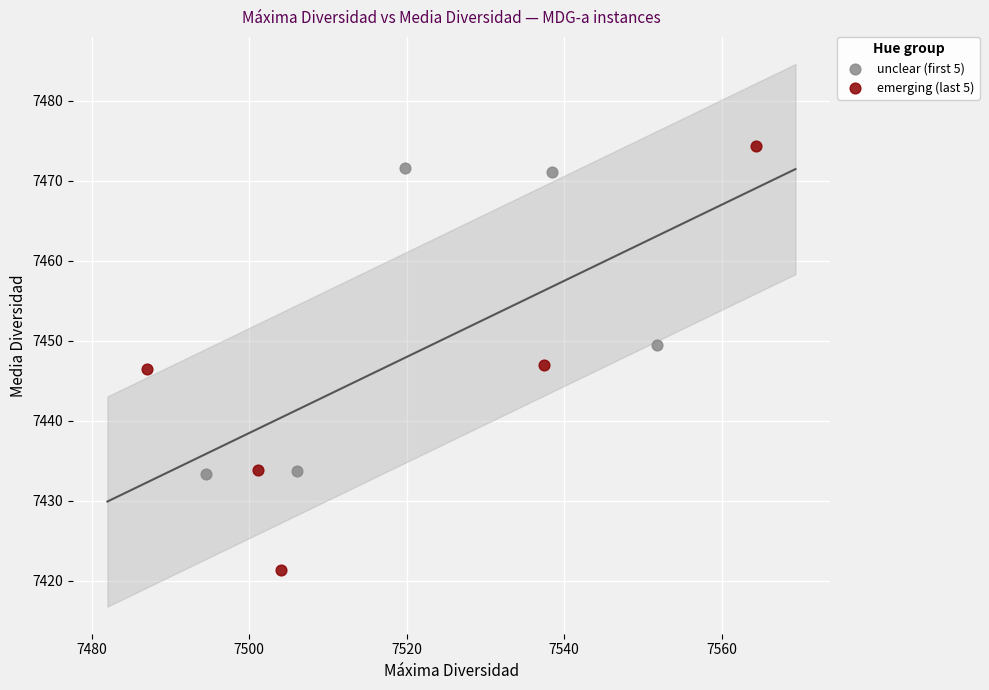

Which series contains the lowest Y value?

emerging (last 5)